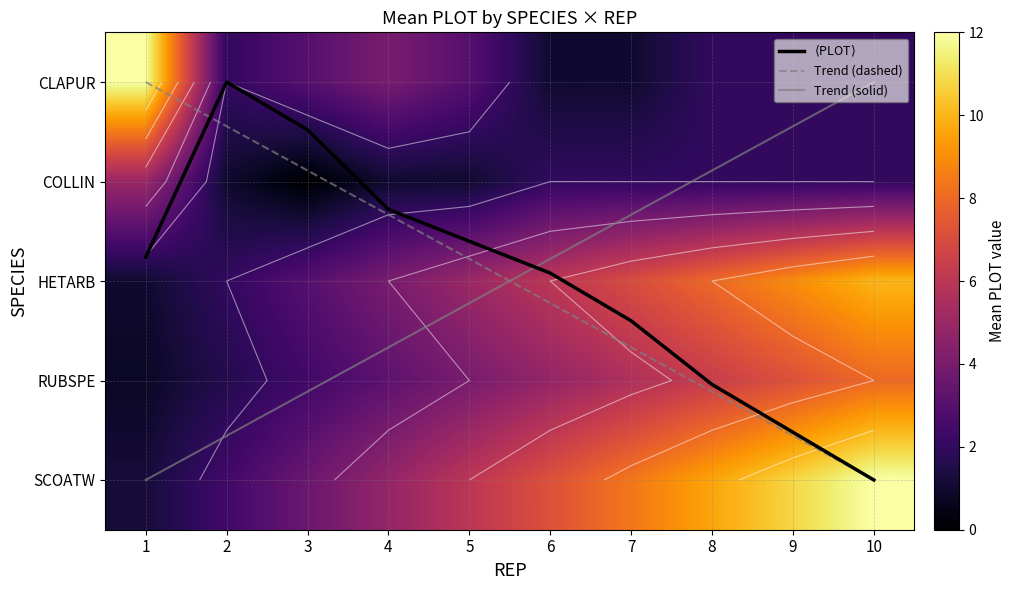

Is the value of $\langle$PLOT$\rangle$ at 3 greater than the value of Trend (dashed) at 8?

No